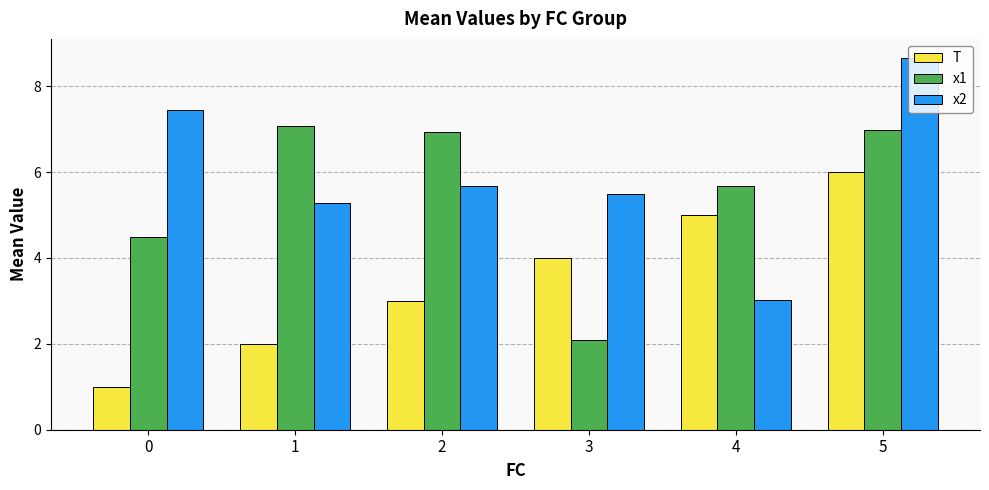

List the series in order of their overall mean, lowest first.

T, x1, x2